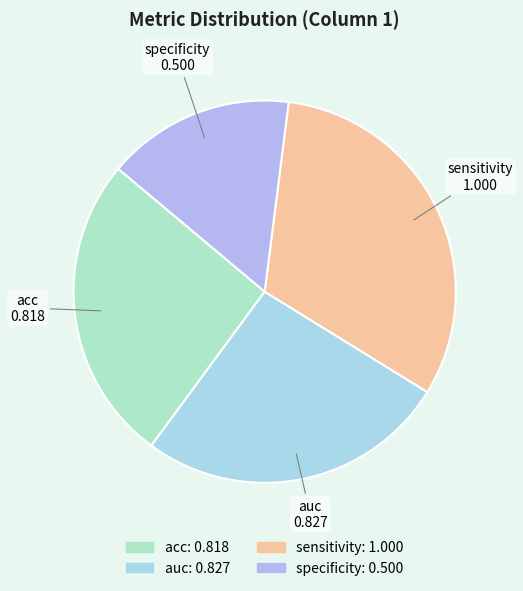

The specificity slice represents 16% of the pie. True or false?

True